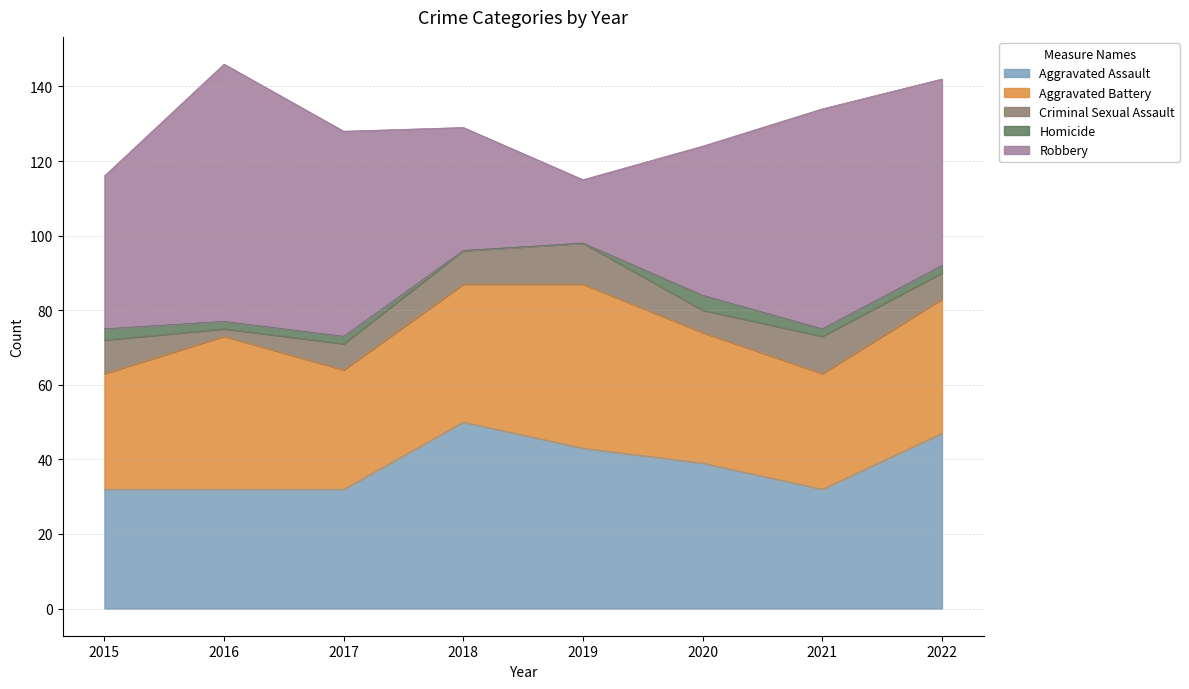

How many data points in Robbery are less than 50?

4